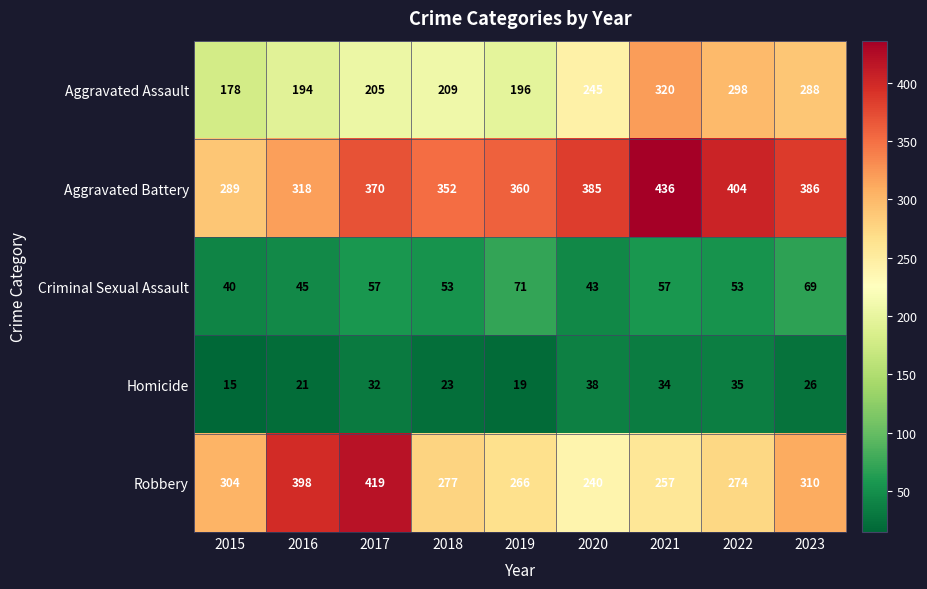

Which series changed the most between 2017 and 2021?

Robbery